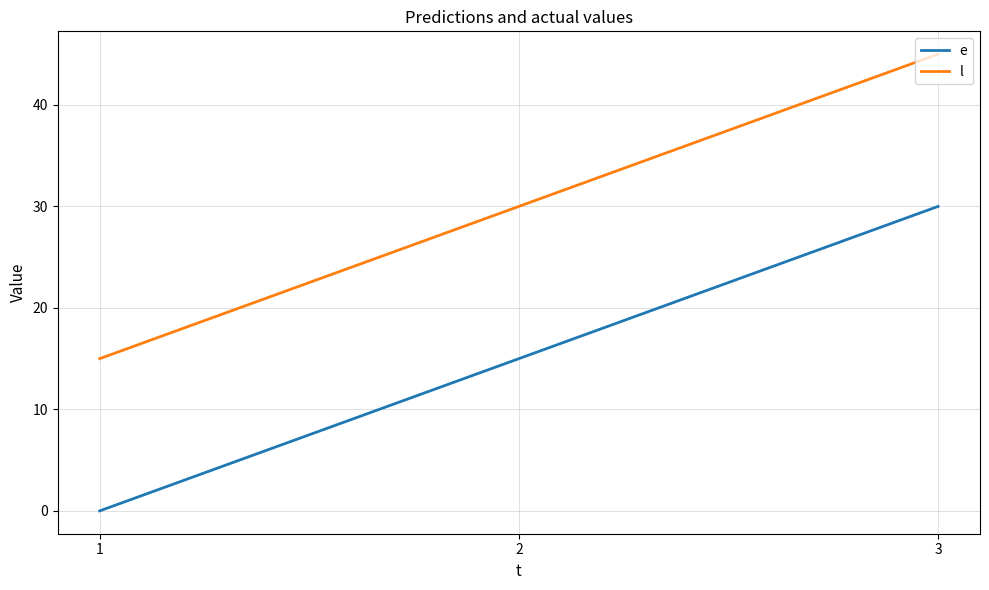

How many distinct data groups are displayed?

2